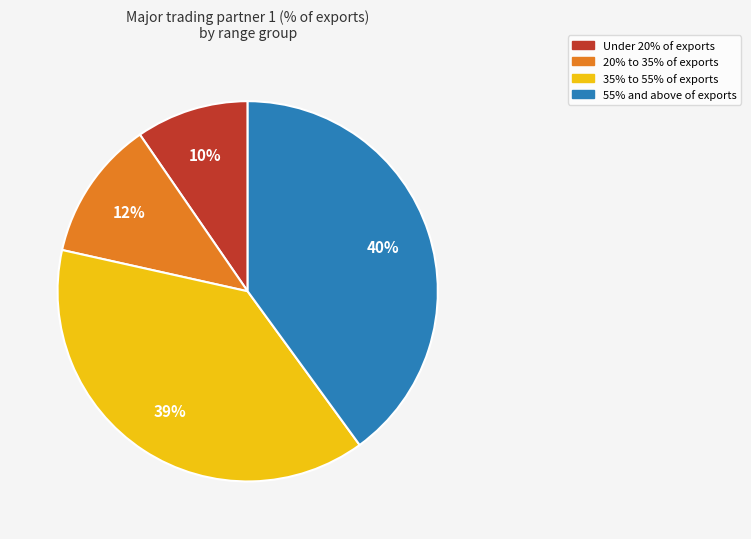

What percentage is the 55% and above of exports slice, to the nearest percent?

40%